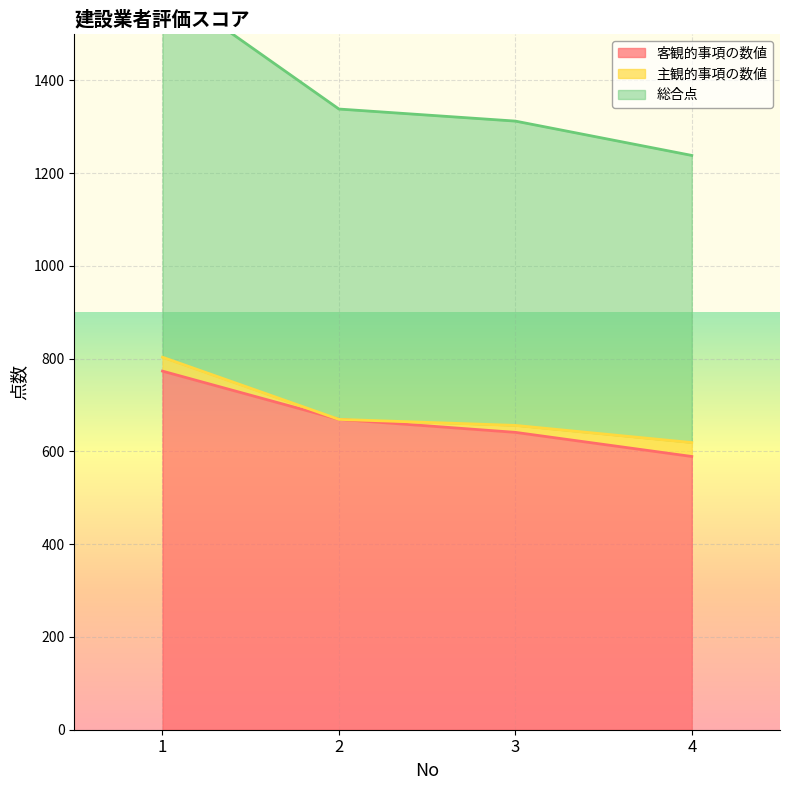

At which label does 総合点 reach its peak?

1